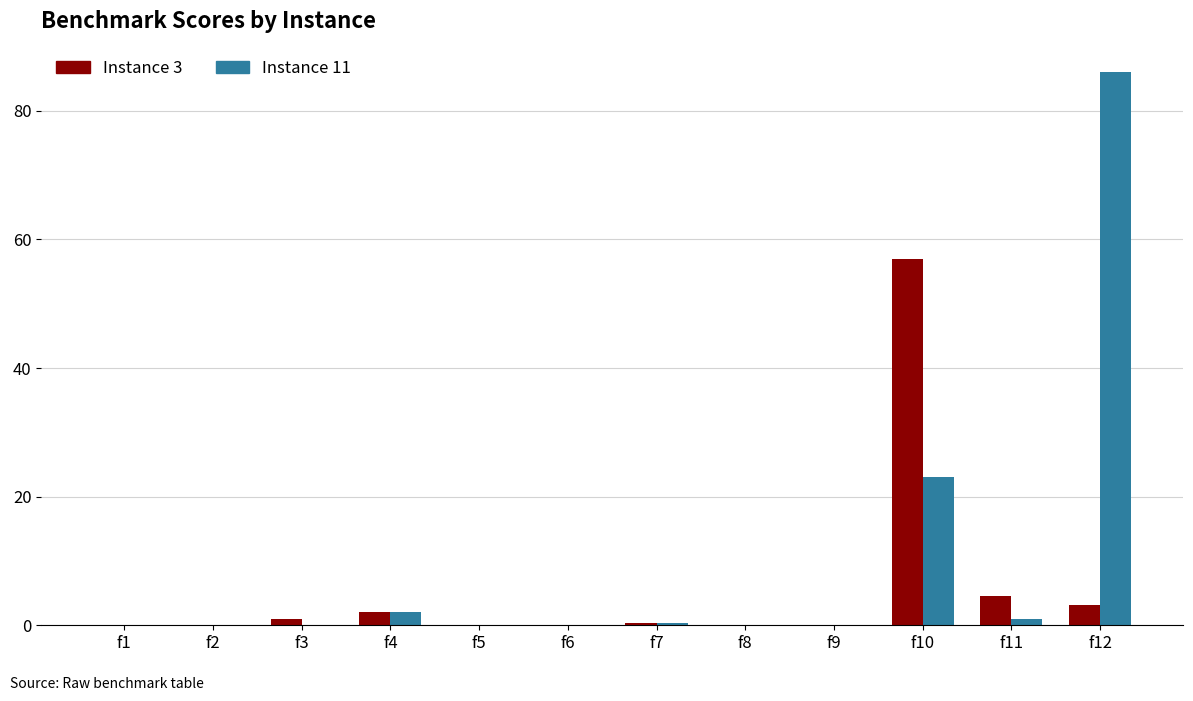

At which label does Instance 11 reach its peak?

f12